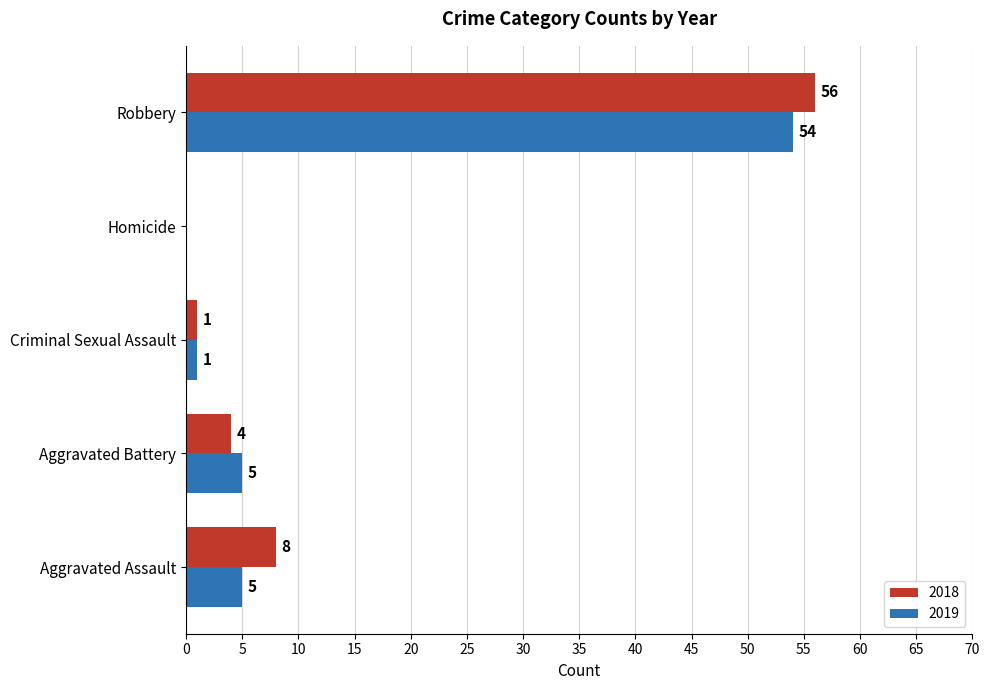

Which category has the highest value across all series?

Robbery